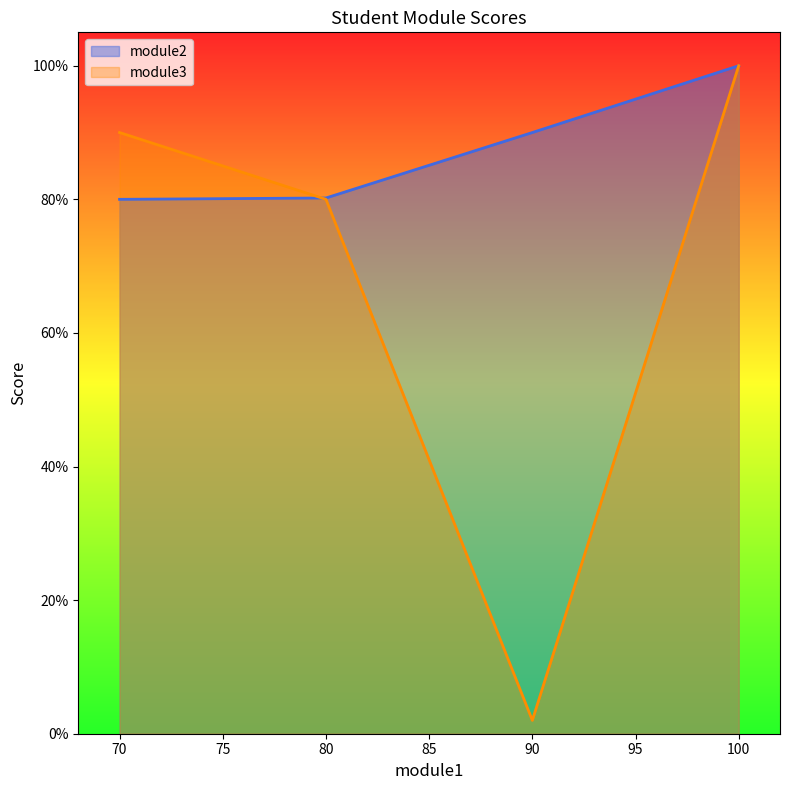

What is the smallest value displayed?

2.0